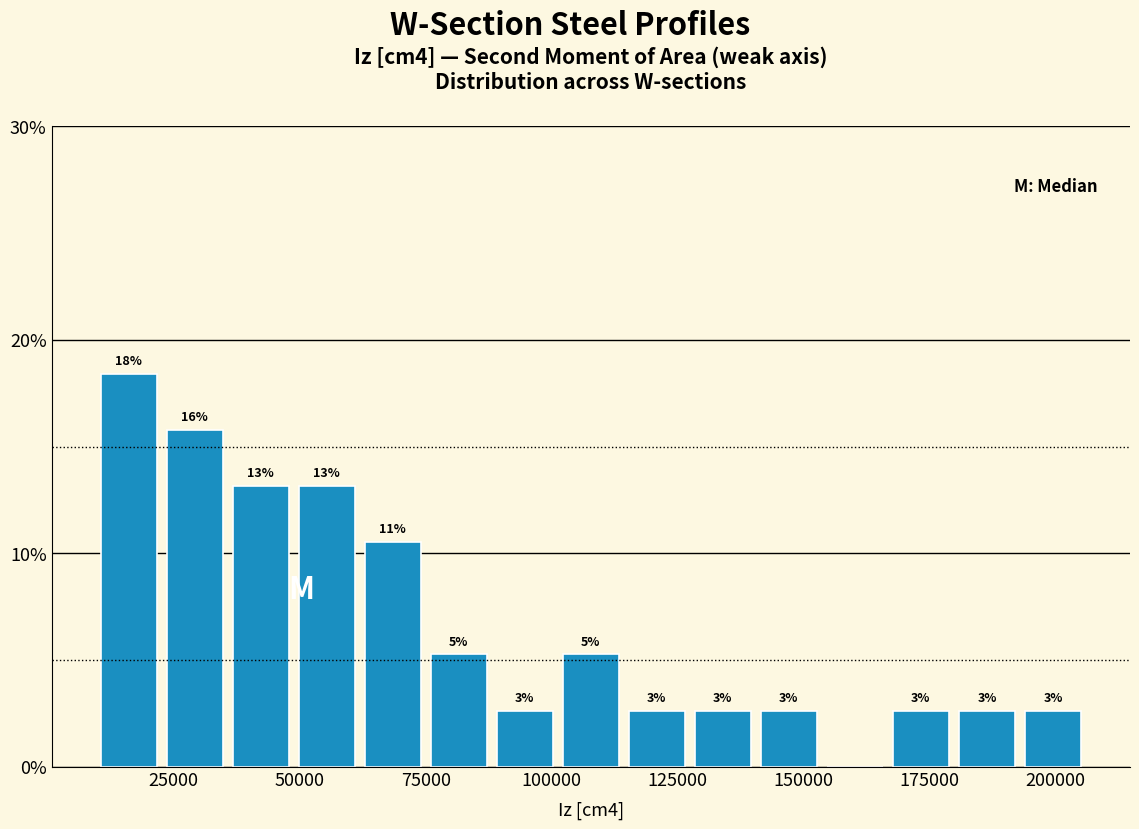

Around what value on the x-axis is the tallest bar? Give the approximate position of its centre, as read against the axis.

15000